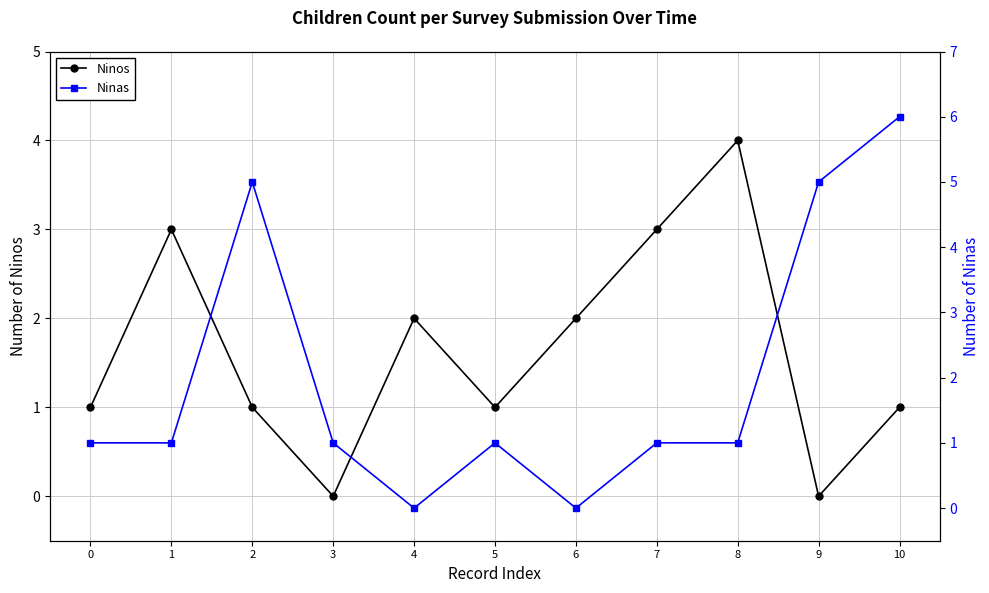

Read the Ninas value at 7.

1